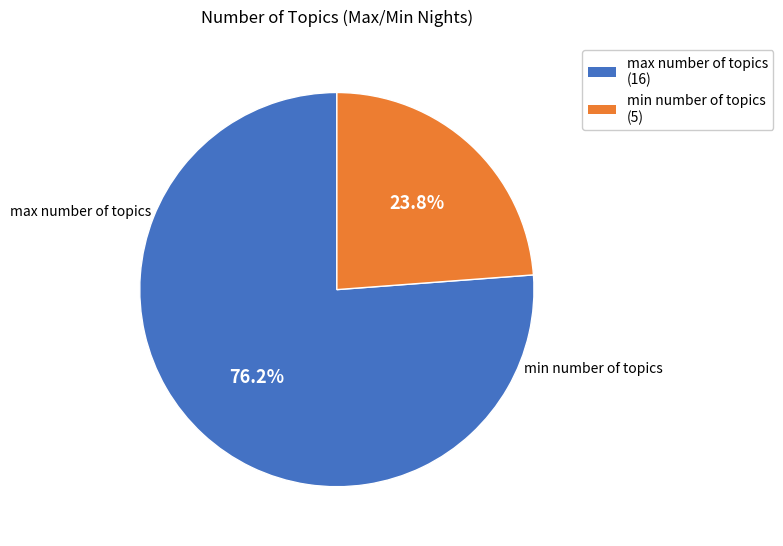

Which category has the smallest portion of the pie?

min number of topics